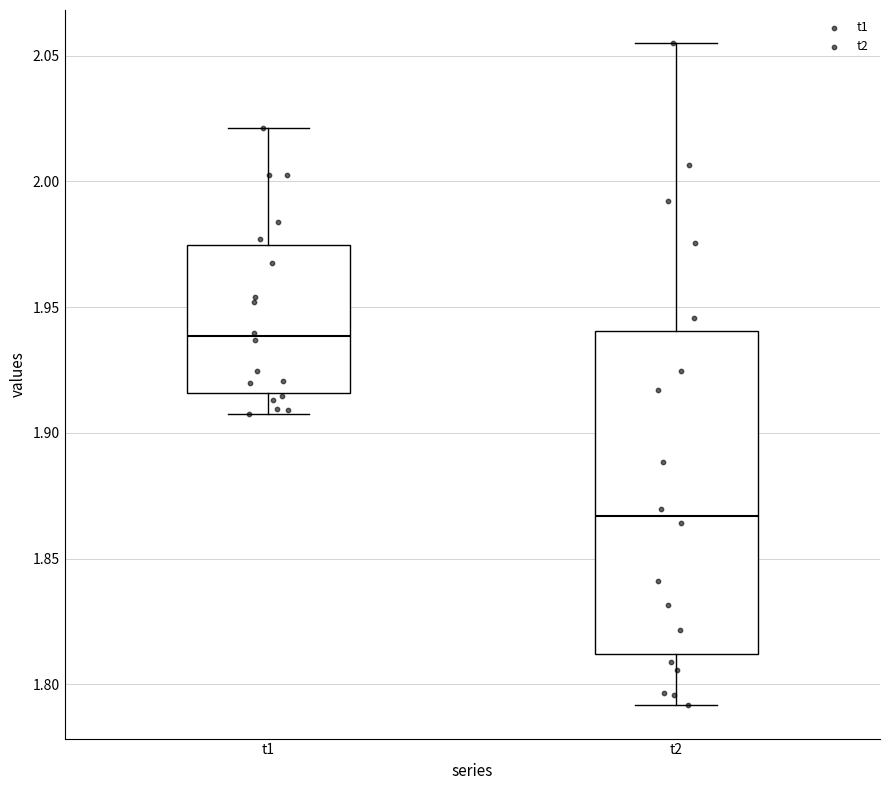

Reading left to right, transcribe this box plot: for each box, give where its median line is, the range the box spans, and where its two whiskers end, as read against the y-axis. The values are not printed on the chart, so give them approximately, as read against the axis.

t1: median 1.940, box 1.915 to 1.975, whiskers 1.910 to 2.020
t2: median 1.865, box 1.810 to 1.940, whiskers 1.790 to 2.055